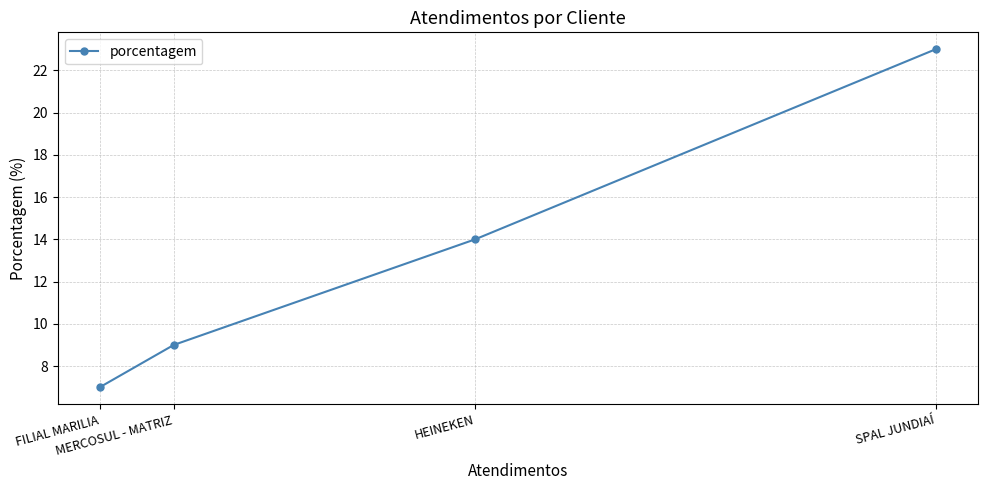

How many data points are less than 14?

2